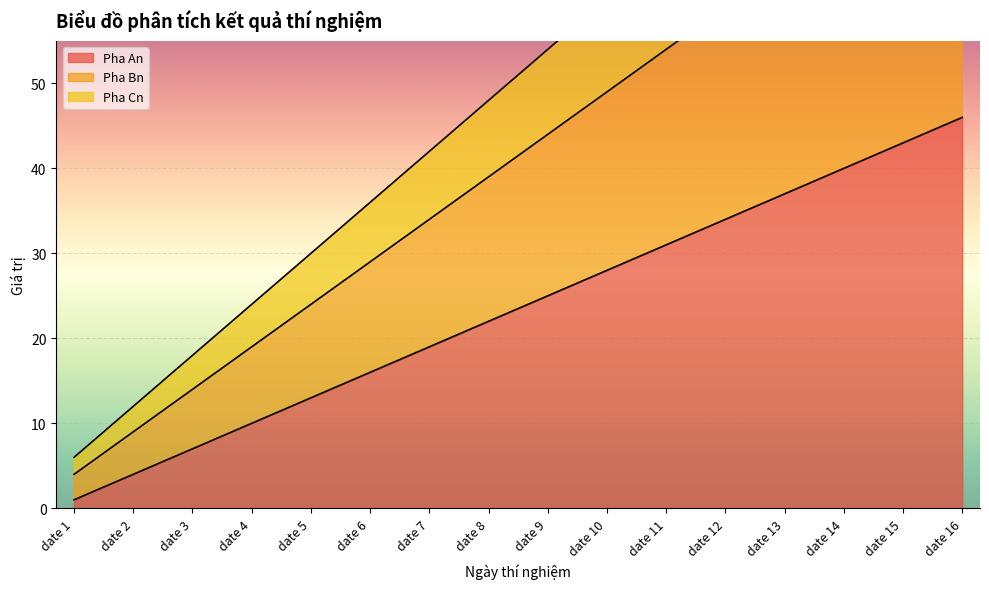

At which label is Pha An closest to 23?

date 8